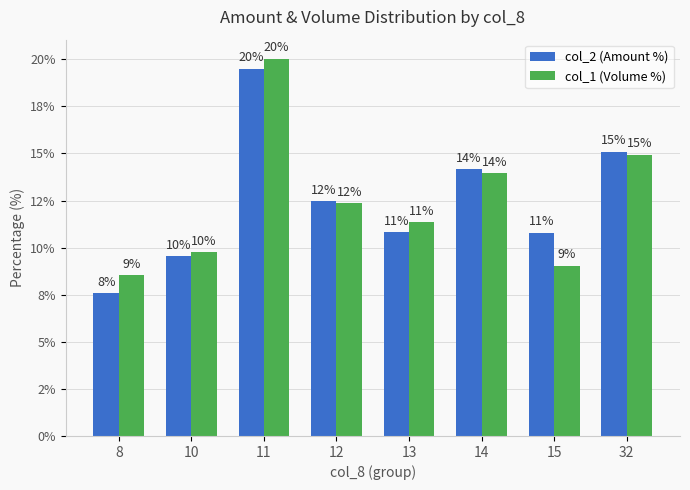

What are all the series names shown in the legend?

col_2 (Amount %), col_1 (Volume %)